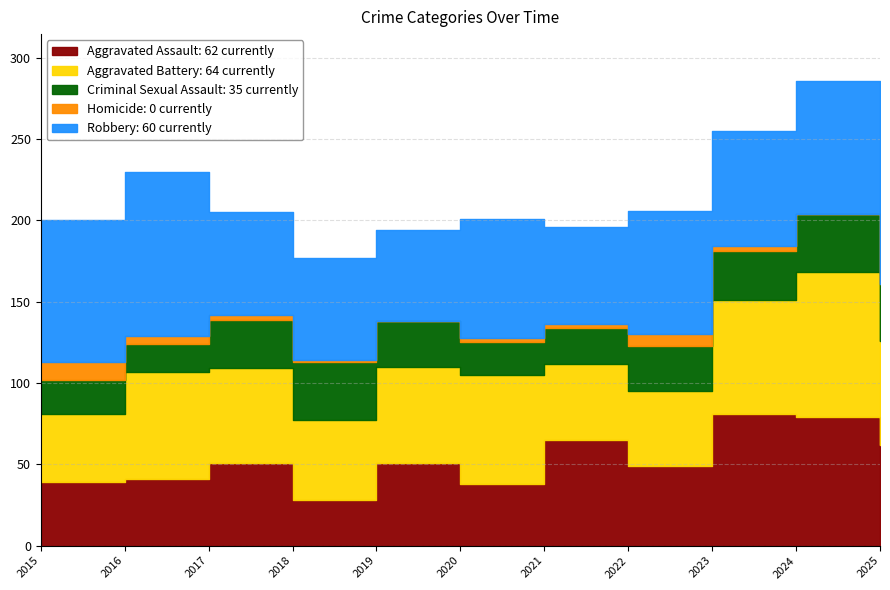

List the series in order of their peak value, lowest first.

Homicide, Criminal Sexual Assault, Aggravated Assault, Aggravated Battery, Robbery